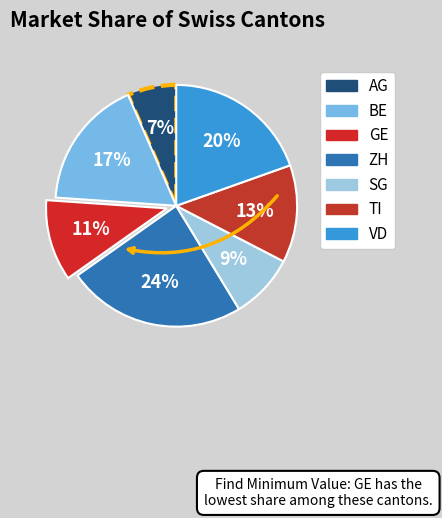

To the nearest percent, what is the difference between the ZH and AG slice percentages?

17%